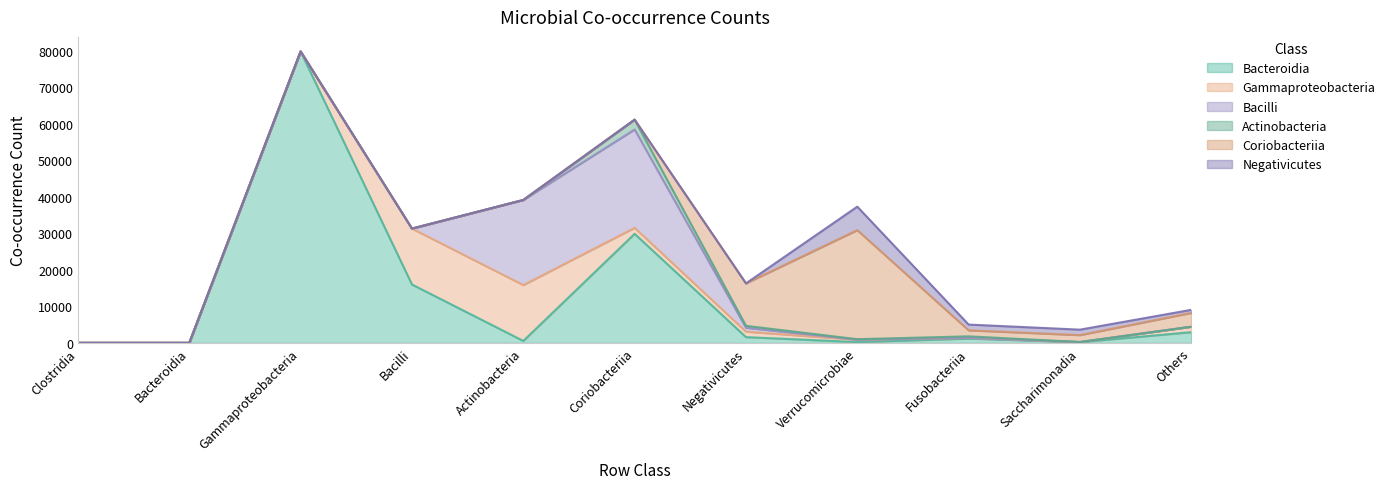

The Bacteroidia series shows 79836 at Gammaproteobacteria. True or false?

True